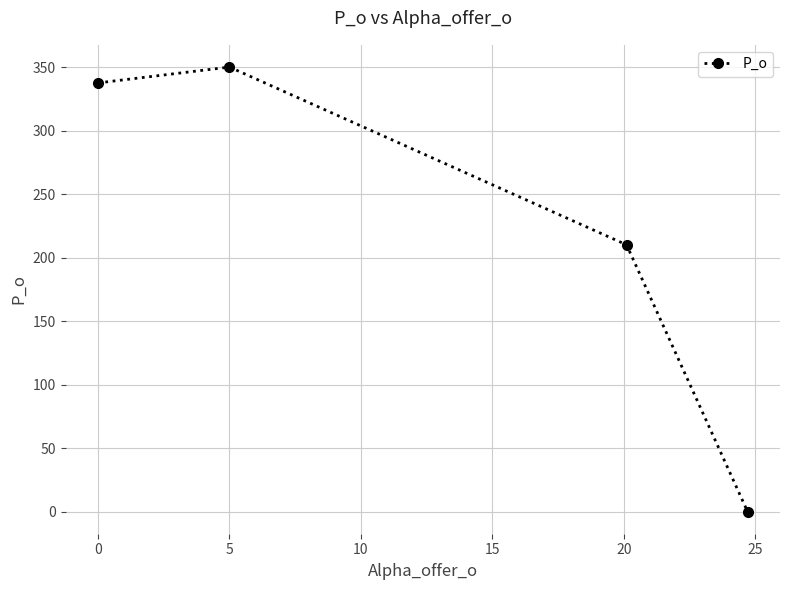

What is the sum of all values?

897.5